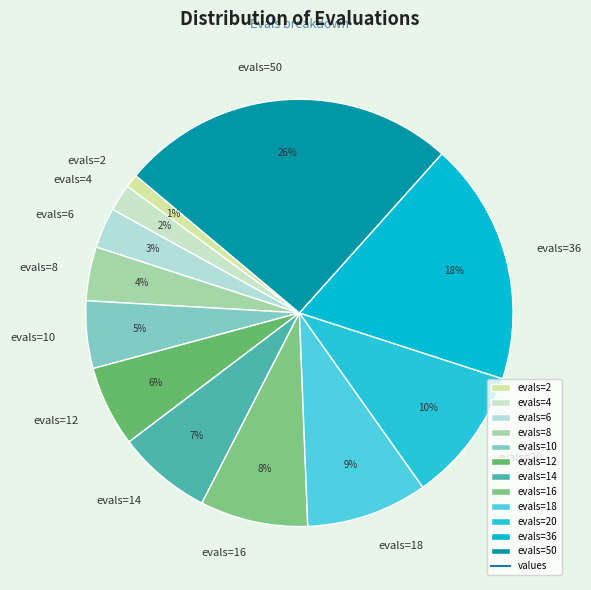

Do evals=50 and evals=12 together represent more than half of the pie?

No